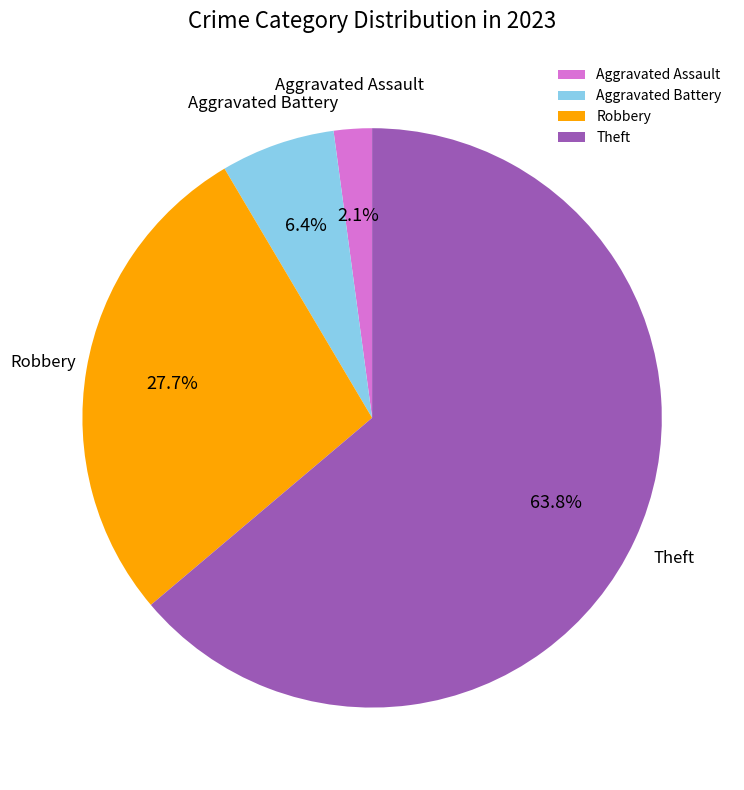

To the nearest percent, what is the average slice percentage?

25%